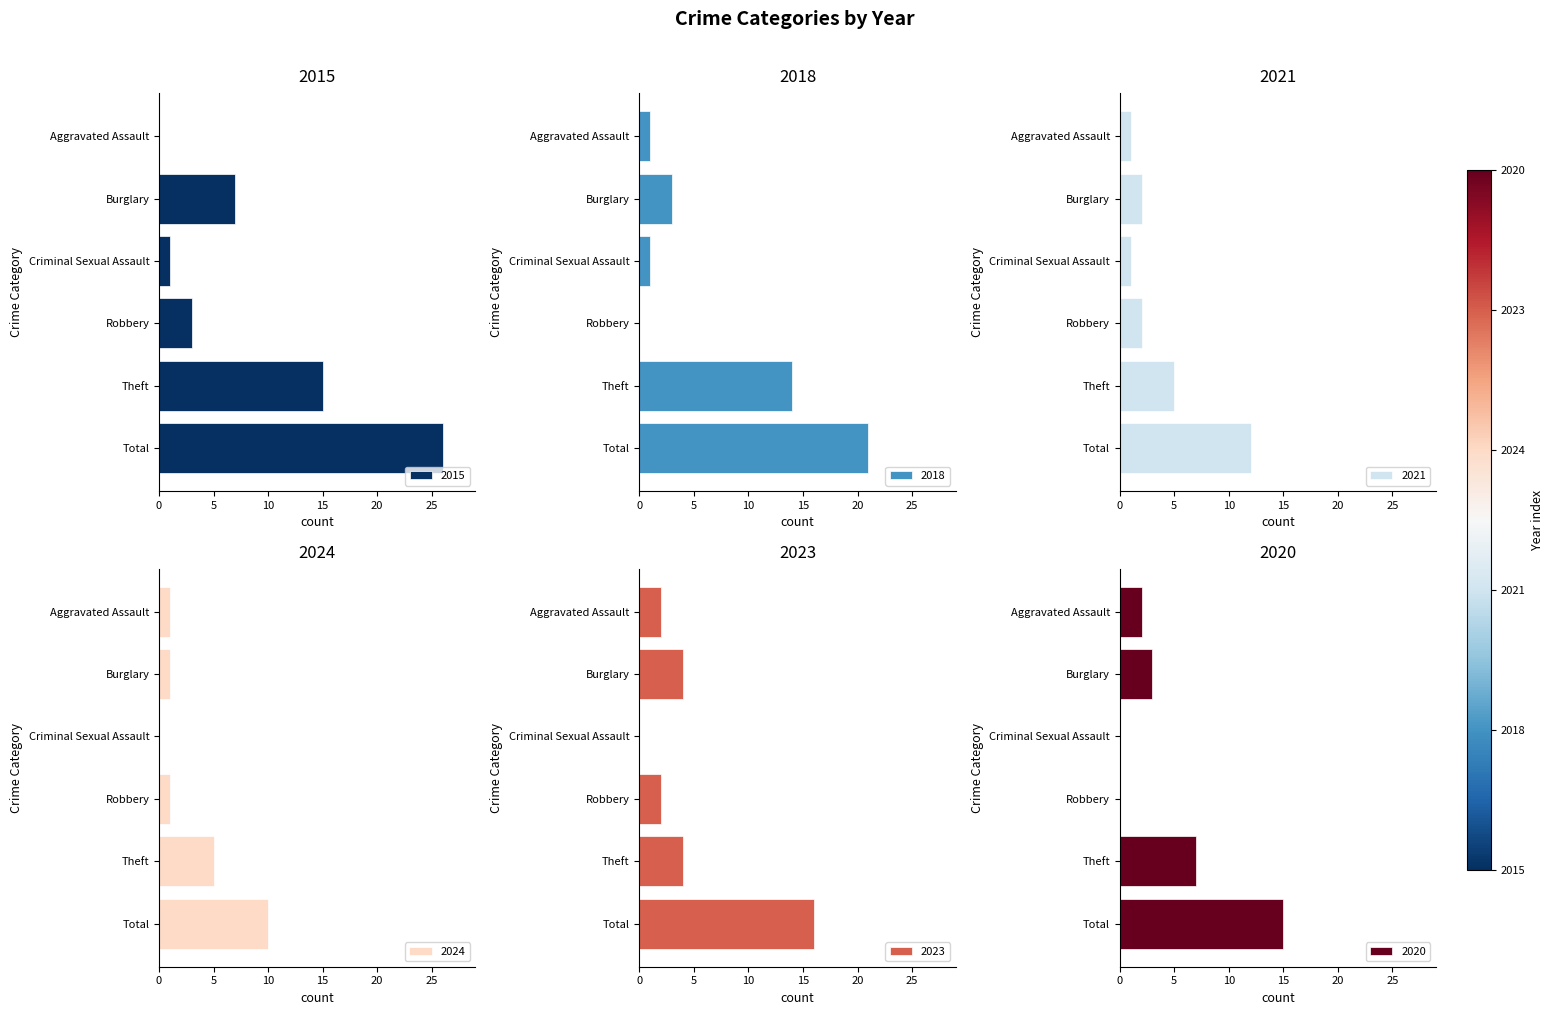

Is it true that 2015 equals 26 at Total?

True